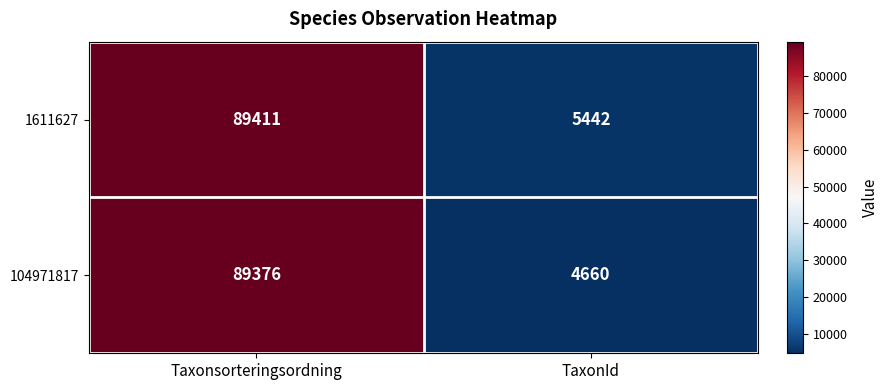

True or false: 1611627 has a value of 55903 at Taxonsorteringsordning.

False